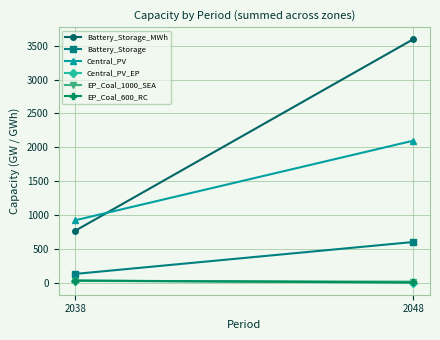

How many series are shown in this chart?

6